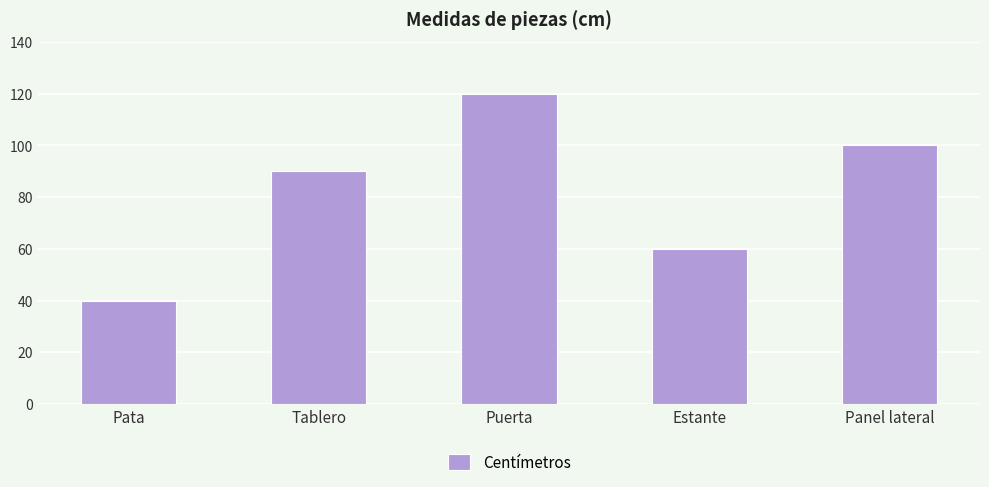

What is the label of the 5th bar from the right?

Pata